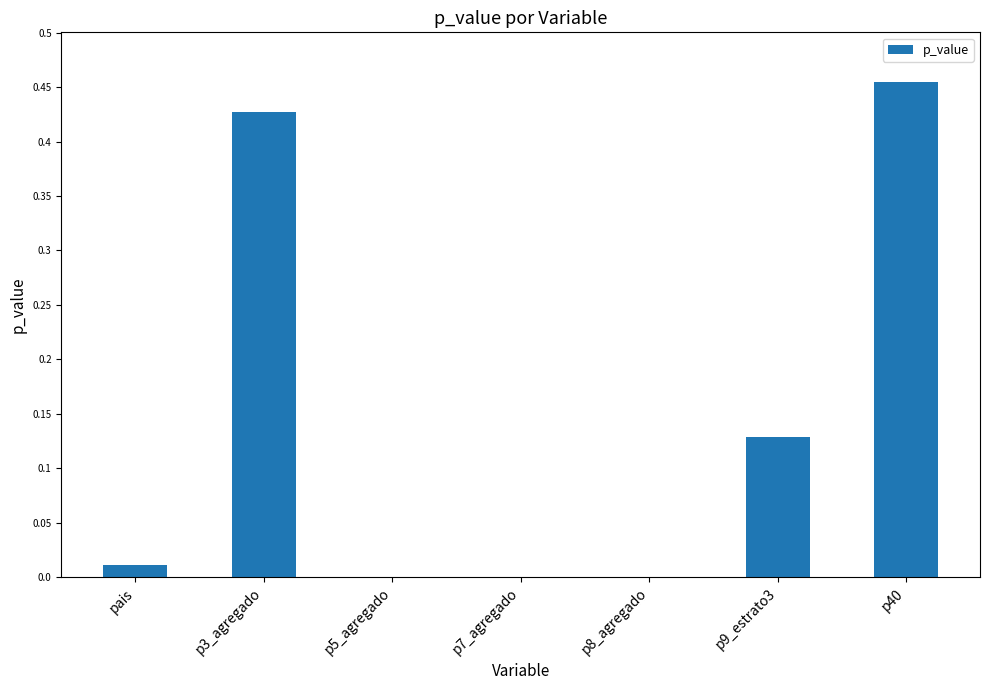

The chart shows a value of 0.0 at p8_agregado. True or false?

True